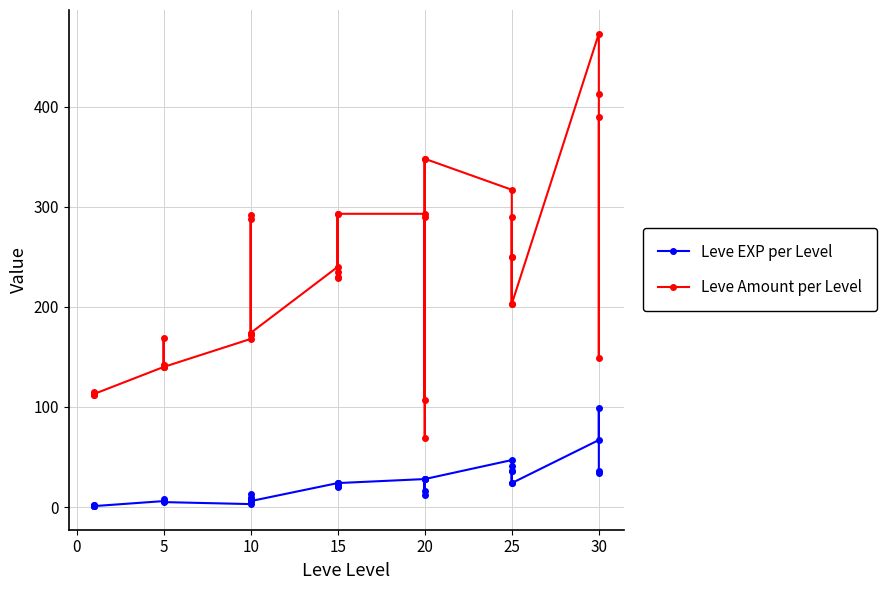

What are all the series names shown in the legend?

Leve EXP per Level, Leve Amount per Level